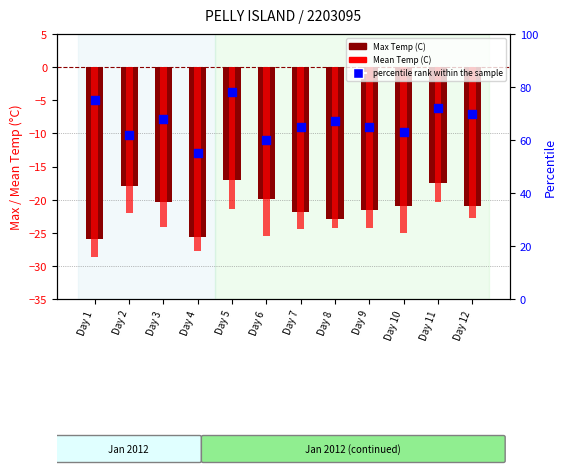

What is the total value across all series at Day 8?

19.8